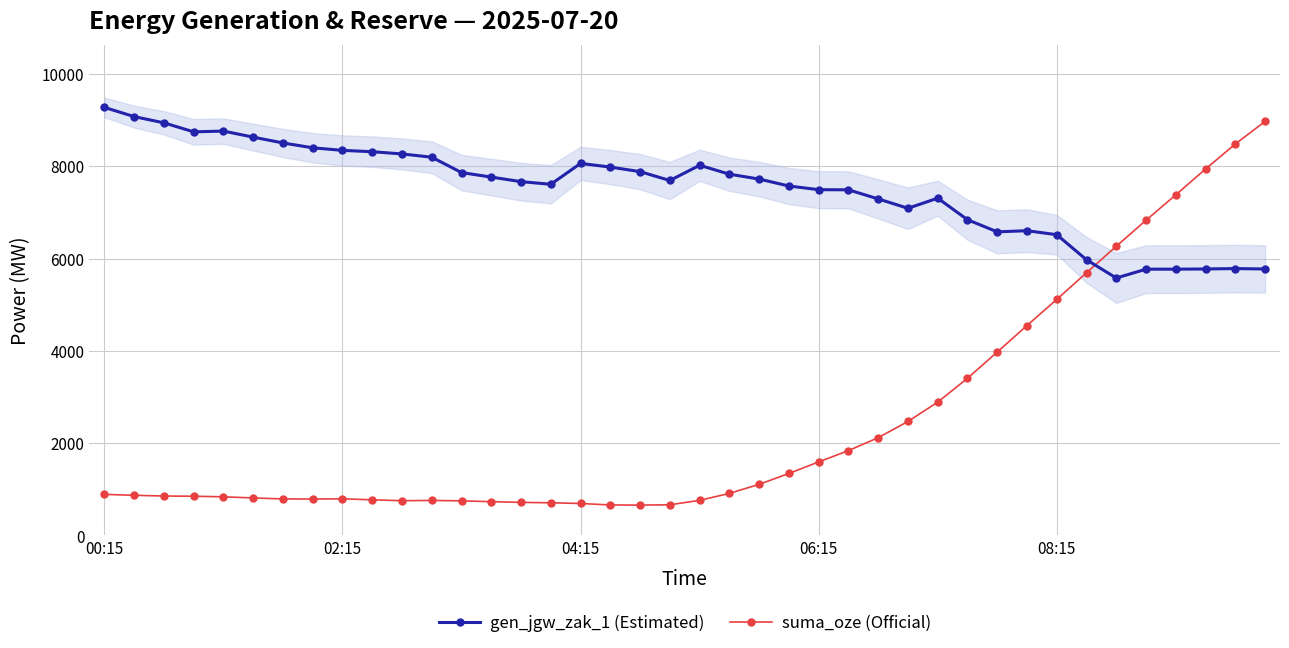

How many interior local valleys does the suma_oze (Official) series have?

3